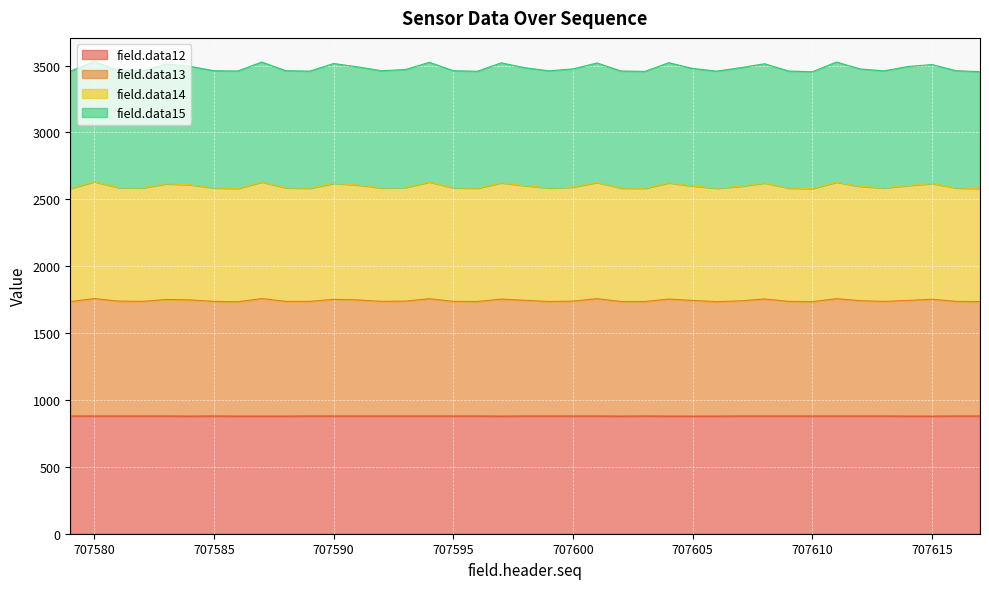

Which series has the widest spread of values?

field.data15